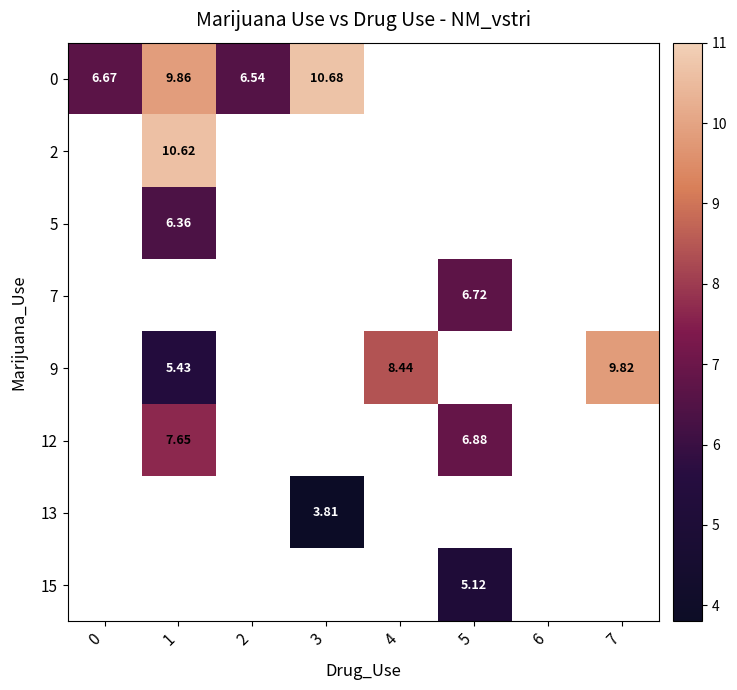

At which category does the chart reach its minimum across all series?

3